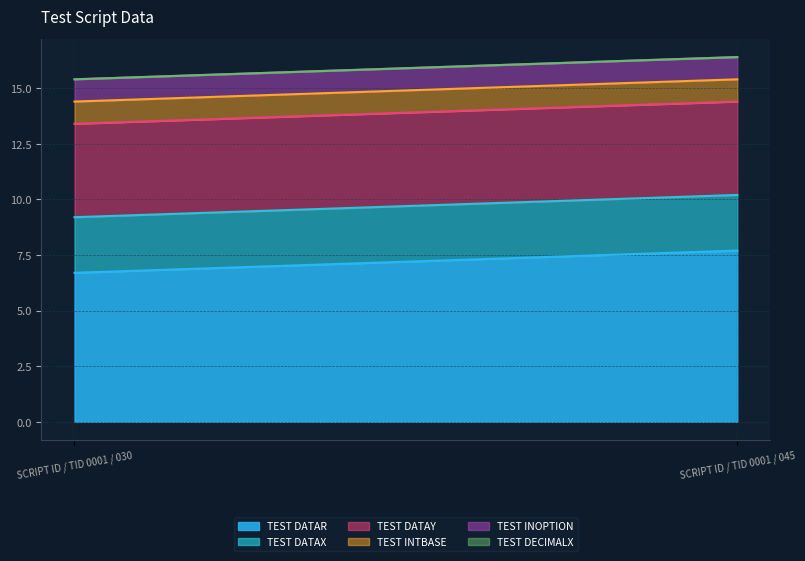

The TEST INTBASE series shows 1.0 at SCRIPT ID / TID 0001 / 045. True or false?

True